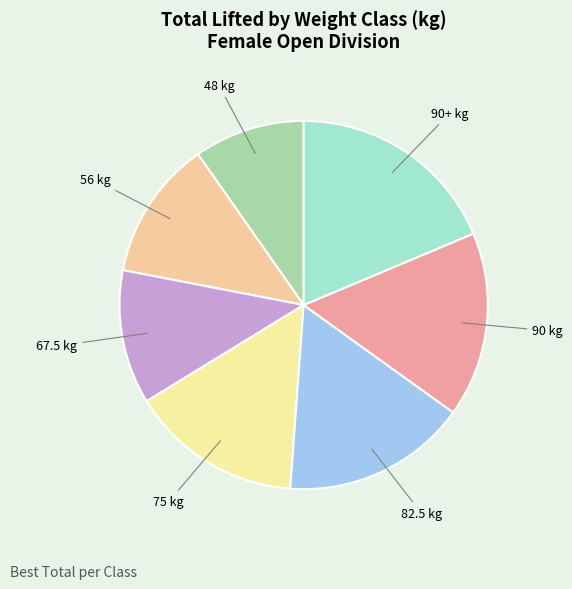

Does 82.5 kg represent more than half of the total?

No